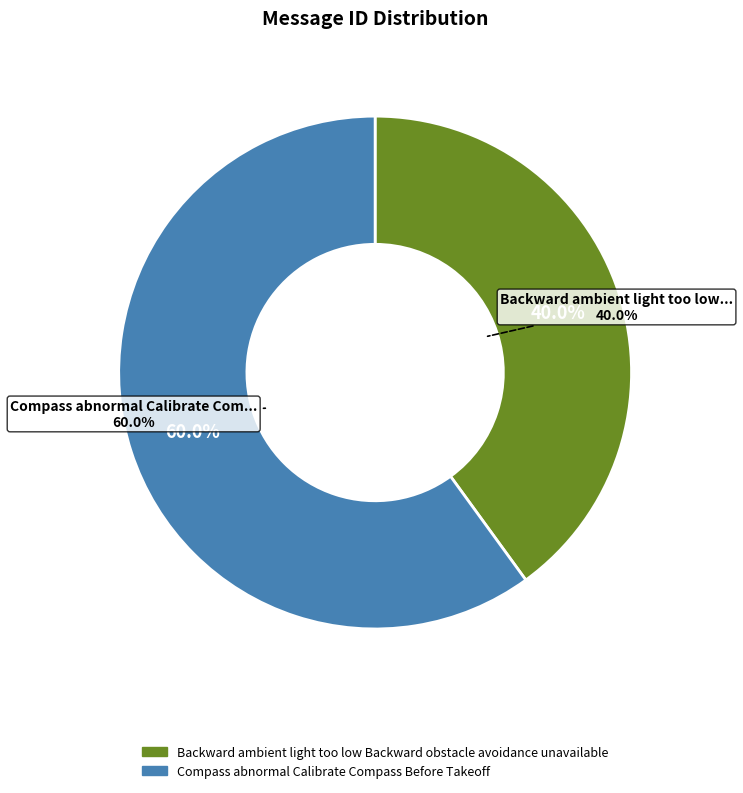

What is the ratio of the value at Compass abnormal Calibrate Compass Before Takeoff to the value at Backward ambient light too low Backward obstacle avoidance unavailable?

1.5